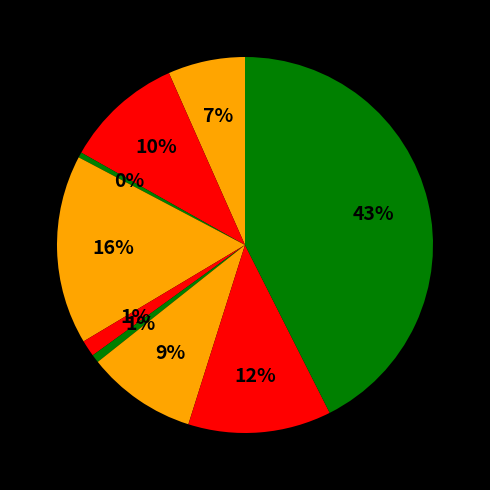

How many slices are in this pie chart?

9